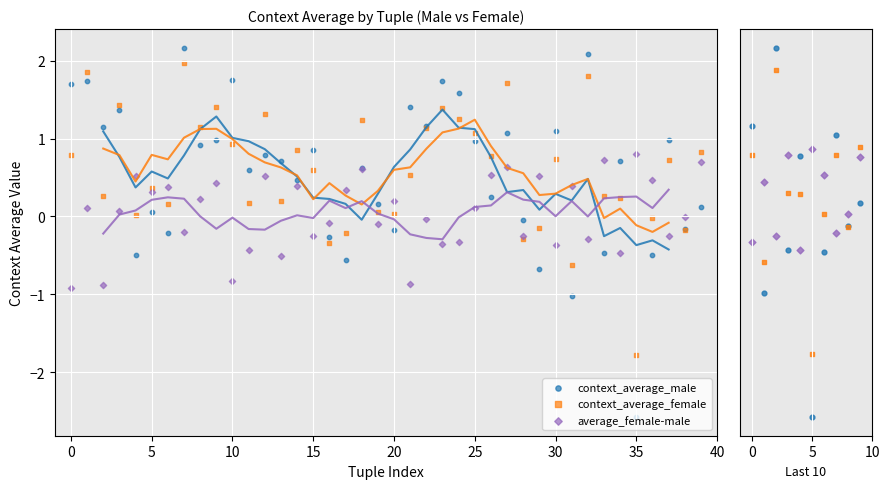

Which series has the largest total across all categories?

context_average_female